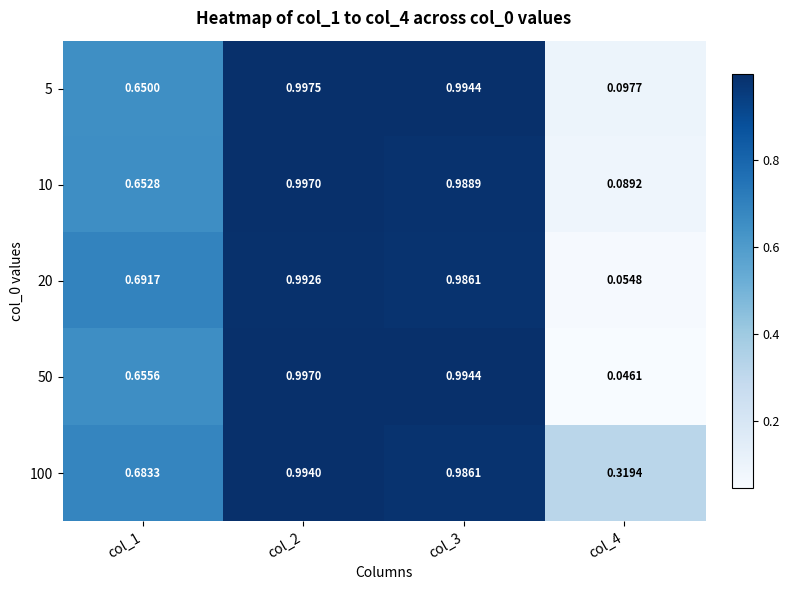

Is the value of 20 at col_3 greater than the value of 5 at col_3?

No